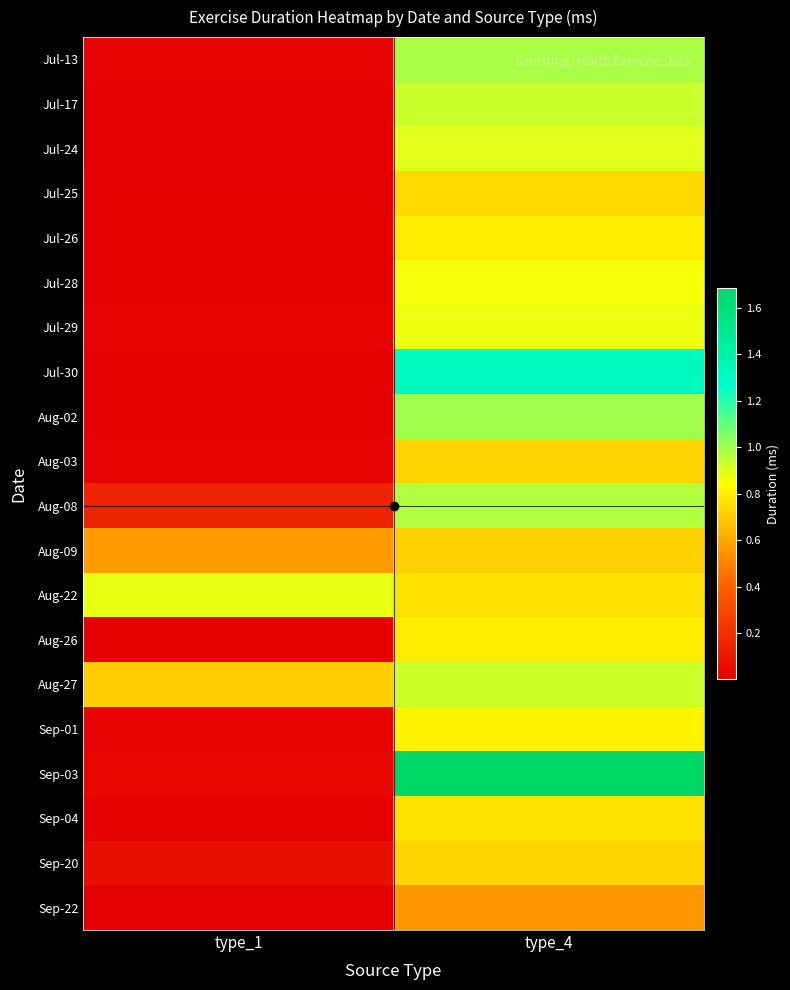

Reading left to right, list all the values displayed in this chart.

Jul-13: type_1=19000	type_4=985000
Jul-17: type_1=7000	type_4=929000
Jul-24: type_1=3000	type_4=894000
Jul-25: type_1=10000	type_4=744000
Jul-26: type_1=13000	type_4=795000
Jul-28: type_1=12000	type_4=858000
Jul-29: type_1=19000	type_4=874000
Jul-30: type_1=13000	type_4=1323000
Aug-02: type_1=12000	type_4=999000
Aug-03: type_1=28000	type_4=726000
Aug-08: type_1=158000	type_4=974000
Aug-09: type_1=580000	type_4=717000
Aug-22: type_1=882000	type_4=763000
Aug-26: type_1=13000	type_4=792000
Aug-27: type_1=709000	type_4=928000
Sep-01: type_1=19000	type_4=815000
Sep-03: type_1=37000	type_4=1685000
Sep-04: type_1=12000	type_4=766000
Sep-20: type_1=71000	type_4=725251
Sep-22: type_1=2000	type_4=557880